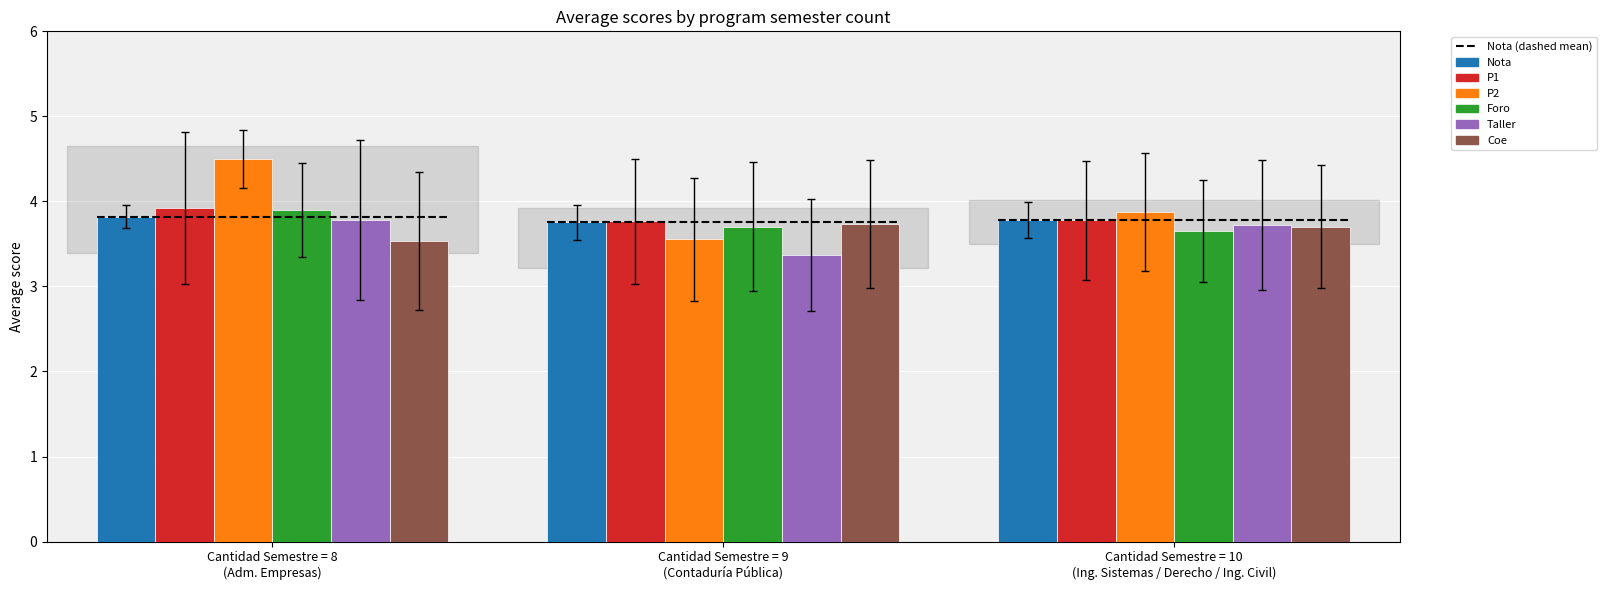

How many Nota values are between 3 and 4?

3